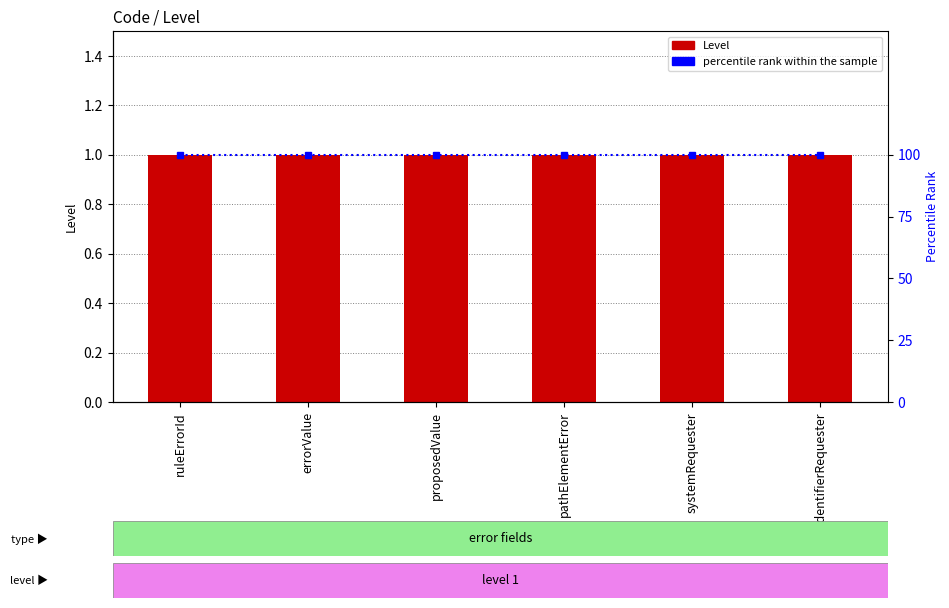

How many data points does each series have?

6